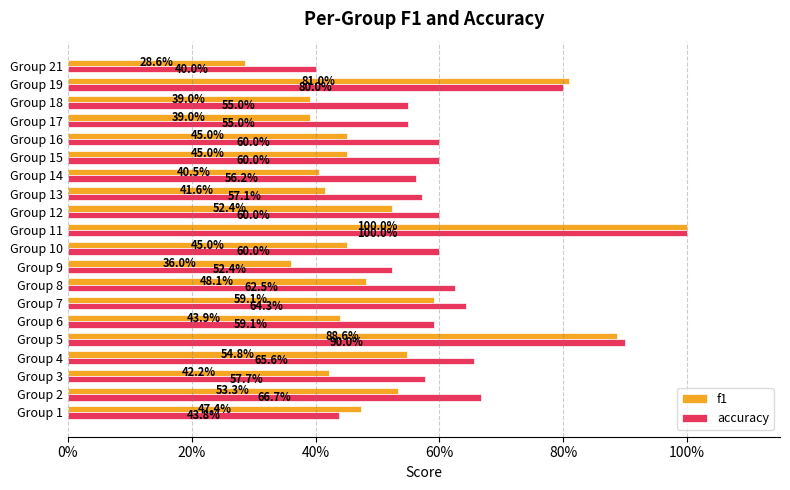

What are all the series names shown in the legend?

f1, accuracy